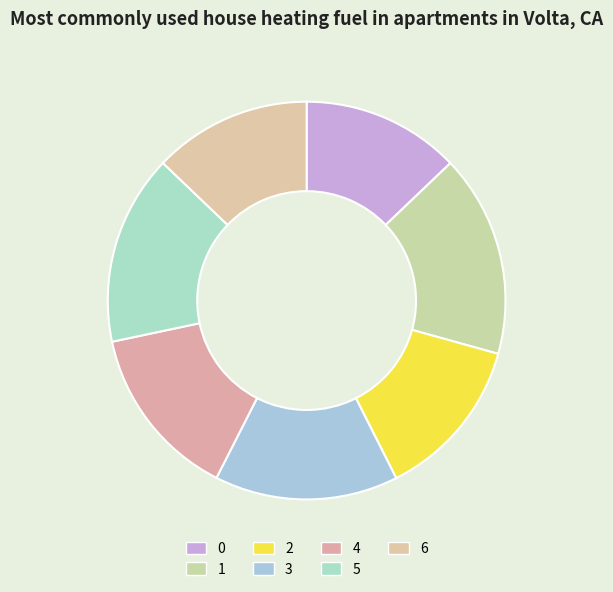

How many segments does this pie chart have?

7